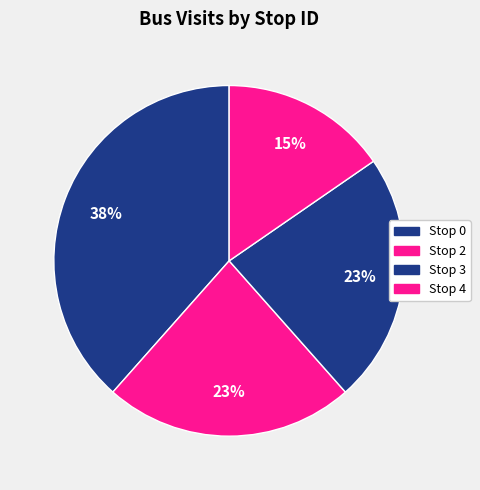

How many segments does this pie chart have?

4